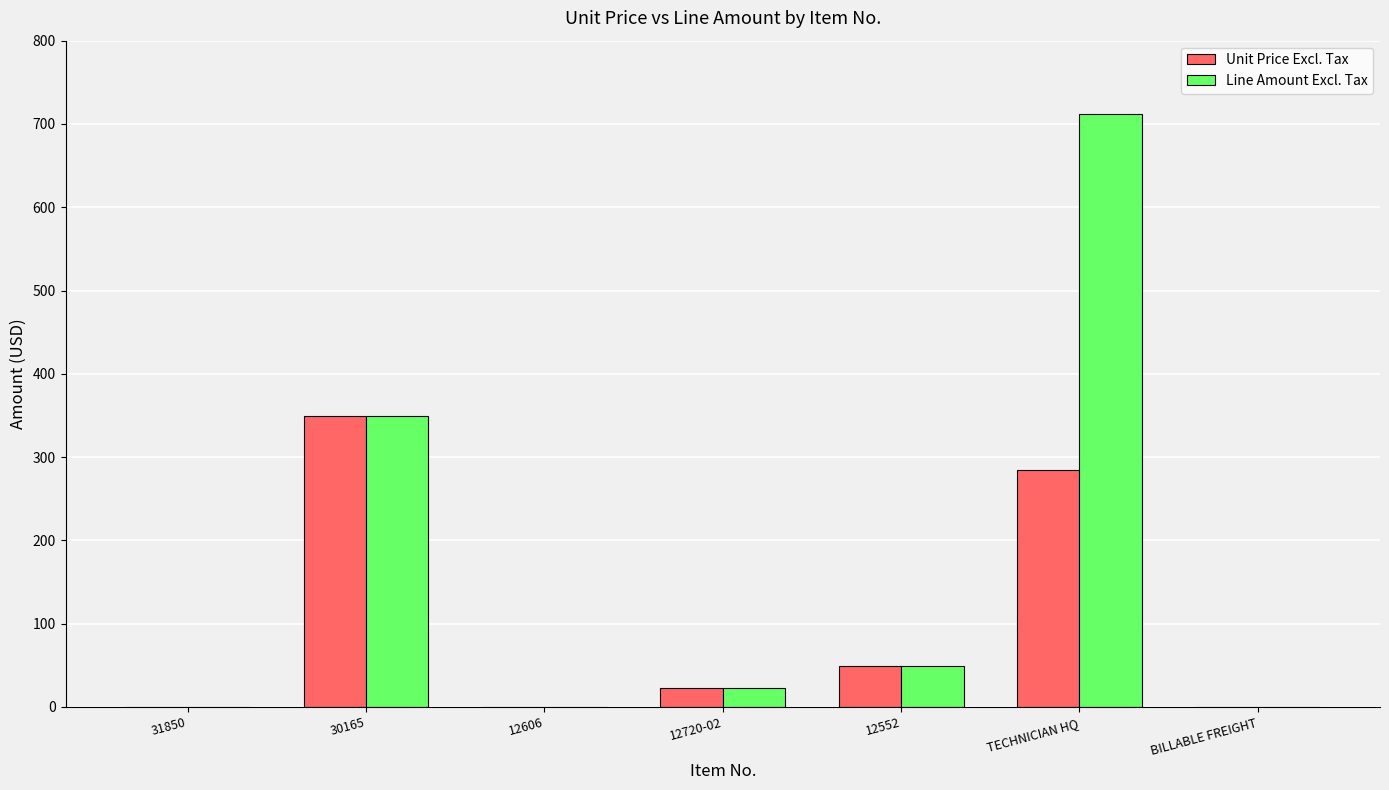

At which label does Line Amount Excl. Tax first exceed 22?

30165